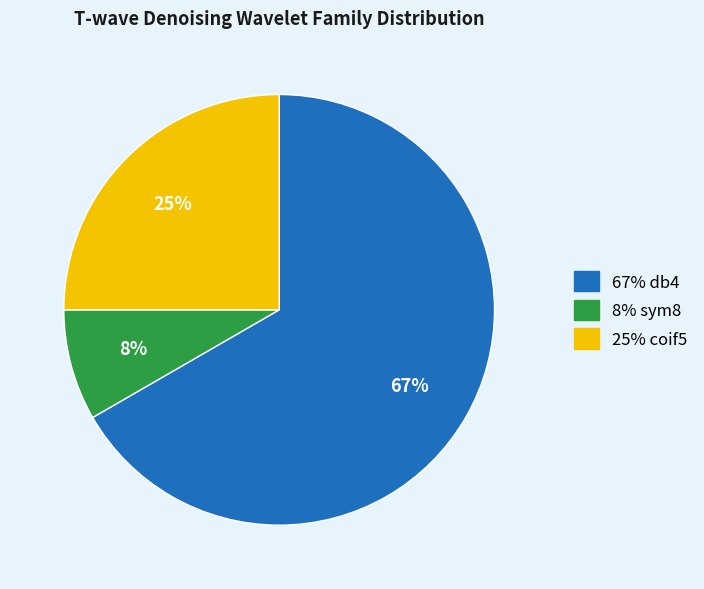

To the nearest percent, what is the average slice percentage?

33%